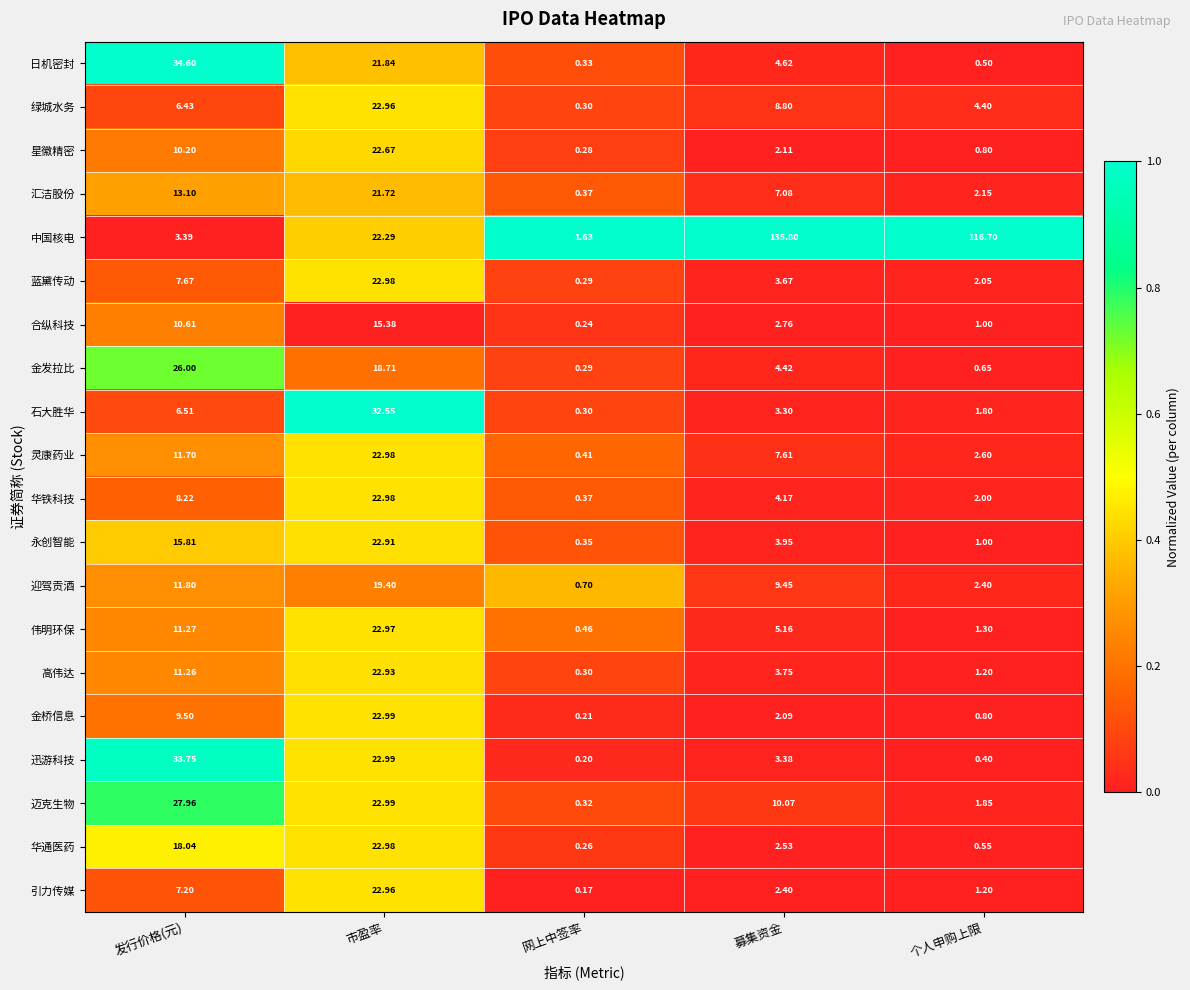

What is the difference between the highest and lowest values at 募集资金?

133.7